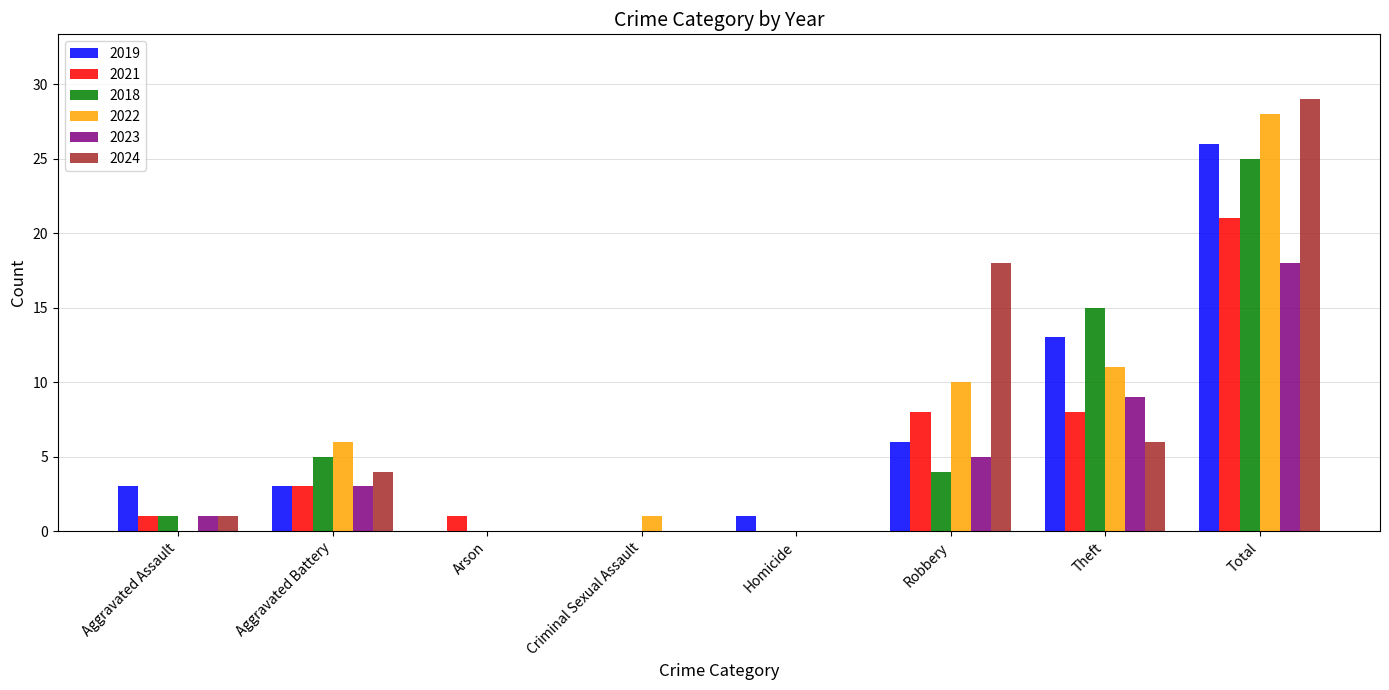

Does the chart contain stacked bars?

No